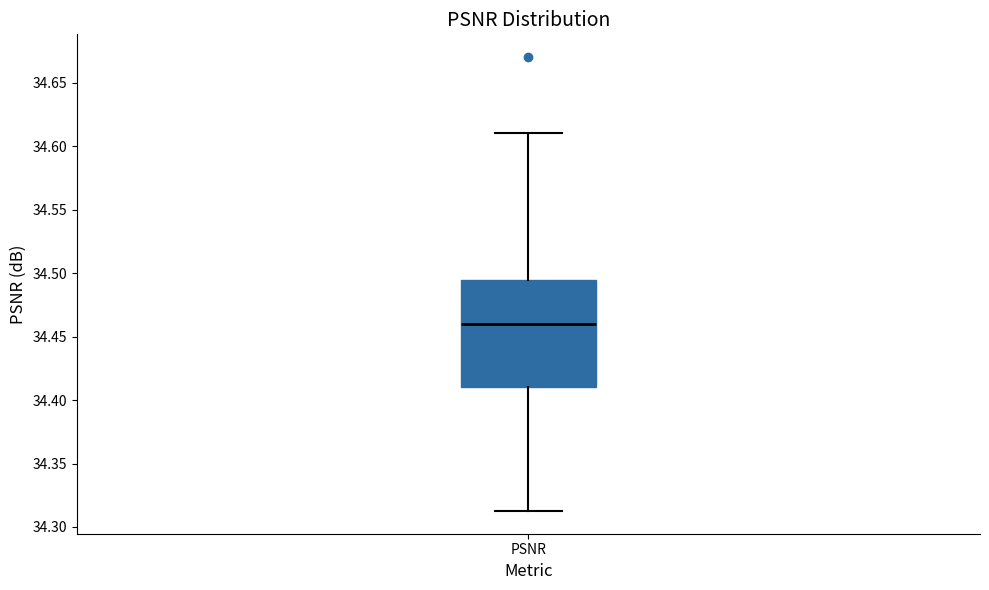

Read this box plot against the y-axis: the position of the median line, the range covered by the box, and the ends of both whiskers. The values are not printed on the chart, so give them approximately, as read against the axis.

median 34.460, box 34.410 to 34.495, whiskers 34.315 to 34.610